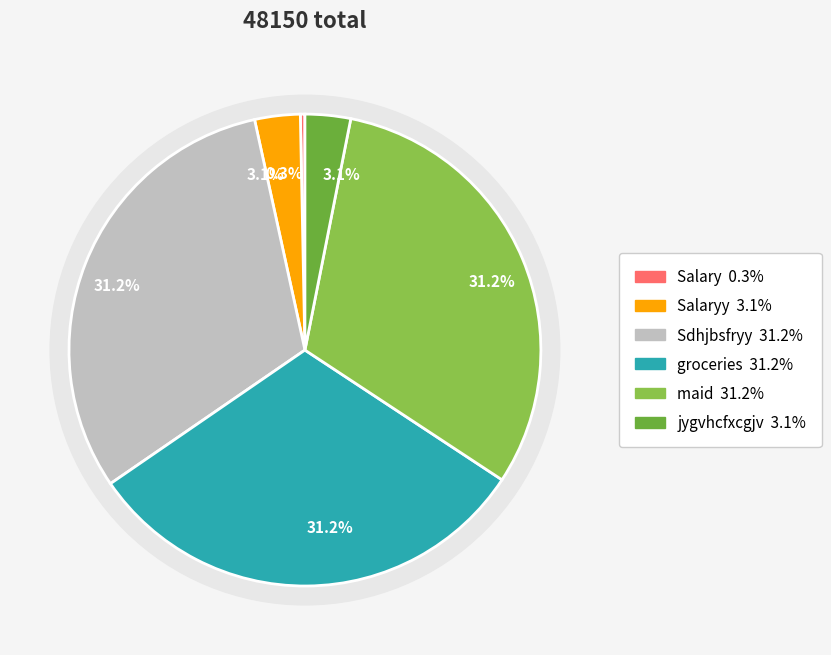

To the nearest percent, what percentage of the pie is Salaryy?

3%